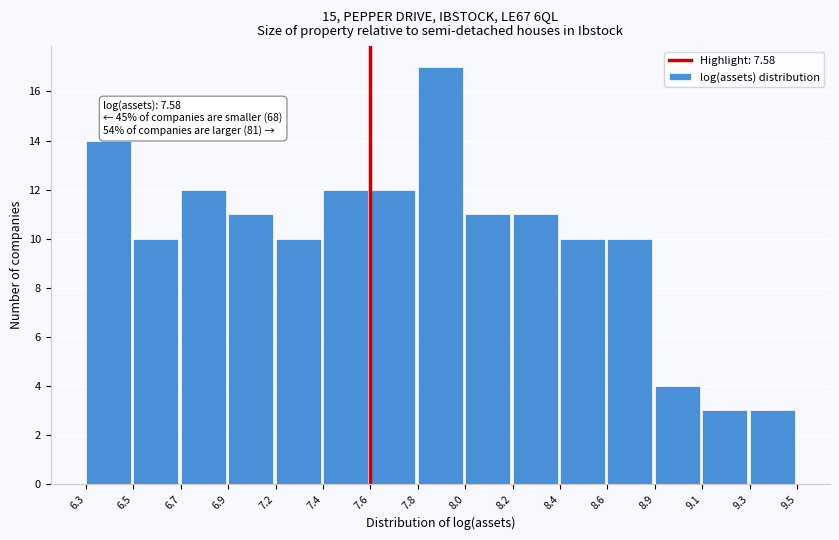

Reading left to right, list all the values displayed in this chart.

14	10	12	11	10	12	12	17	11	11	10	10	4	3	3